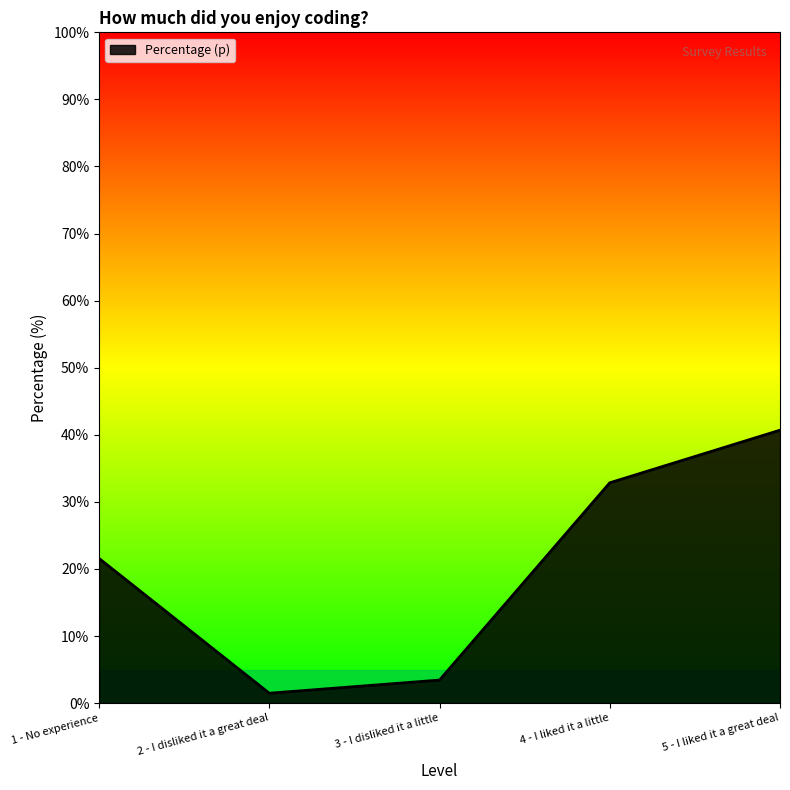

At which label is the value closest to 21?

1 - No experience